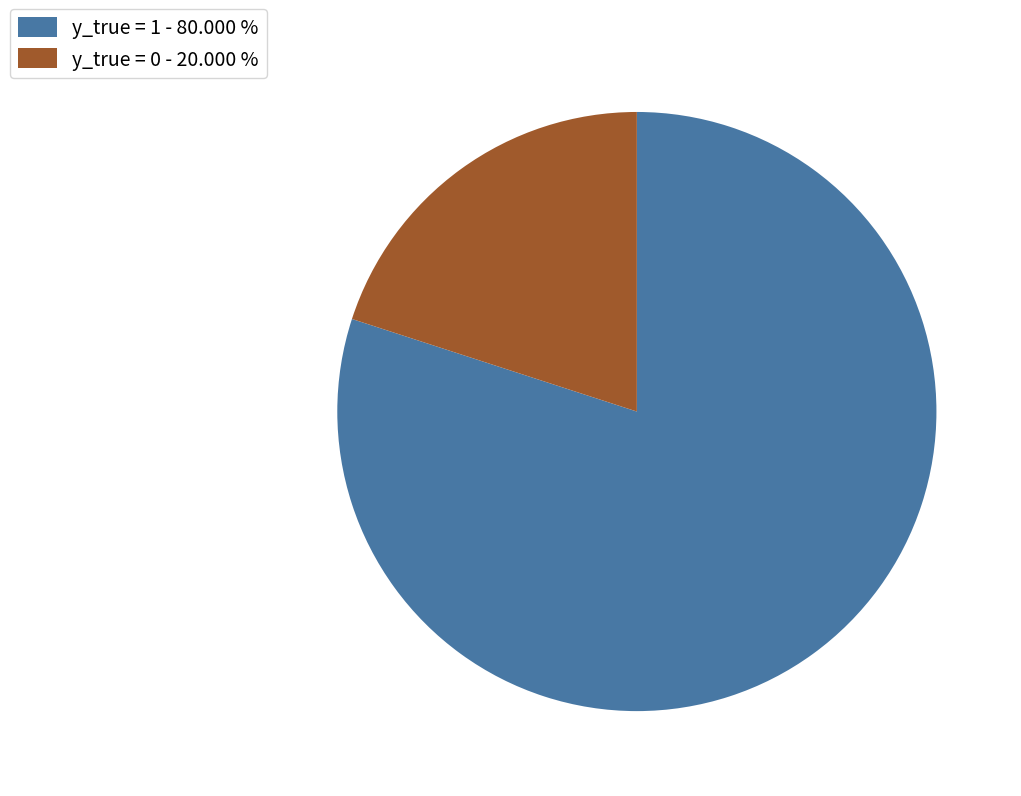

Is there any slice that represents more than half of the pie?

Yes